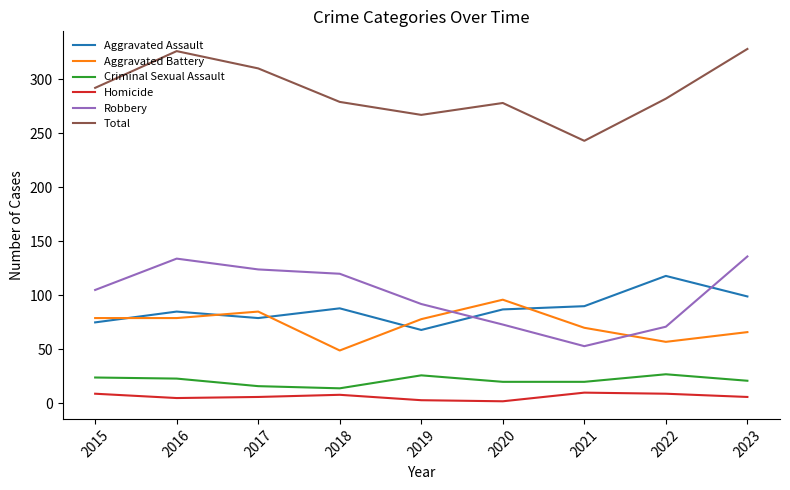

At which label is Total closest to 285?

2022